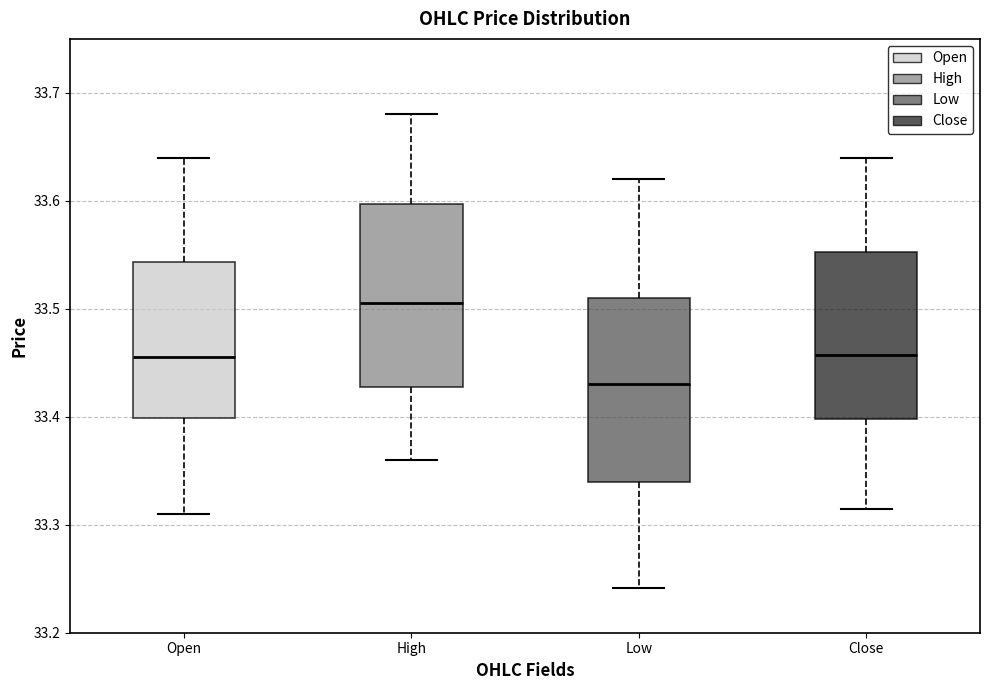

Reading left to right, transcribe this box plot: for each box, give where its median line is, the range the box spans, and where its two whiskers end, as read against the y-axis. The values are not printed on the chart, so give them approximately, as read against the axis.

Open: median 33.46, box 33.40 to 33.54, whiskers 33.31 to 33.64
High: median 33.51, box 33.43 to 33.60, whiskers 33.36 to 33.68
Low: median 33.43, box 33.34 to 33.51, whiskers 33.24 to 33.62
Close: median 33.46, box 33.40 to 33.55, whiskers 33.32 to 33.64